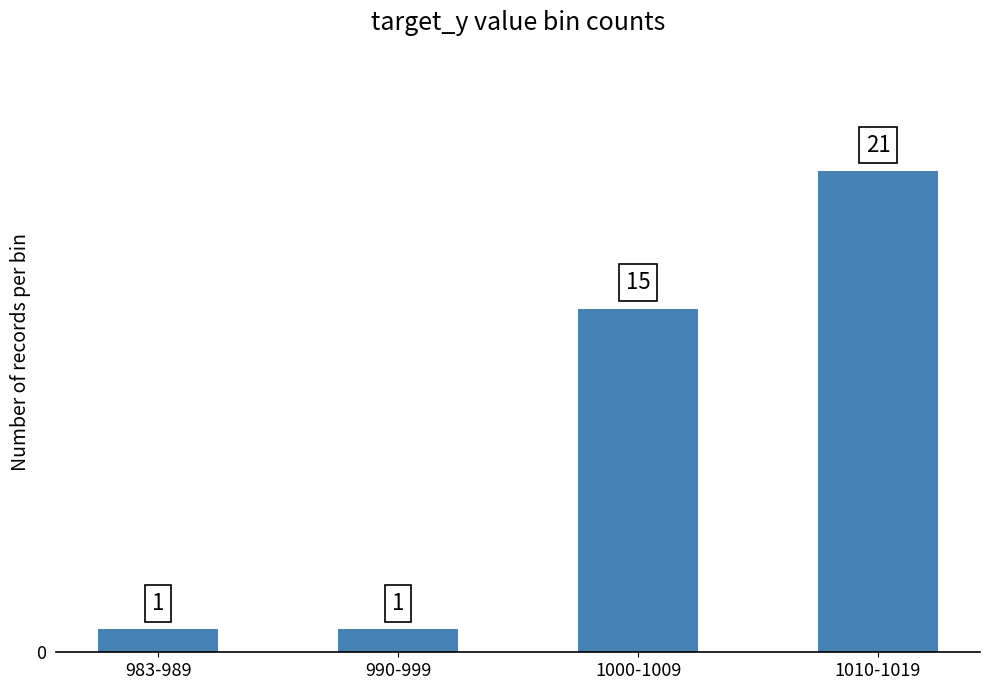

What is the label of the 4th bar from the left?

1010-1019